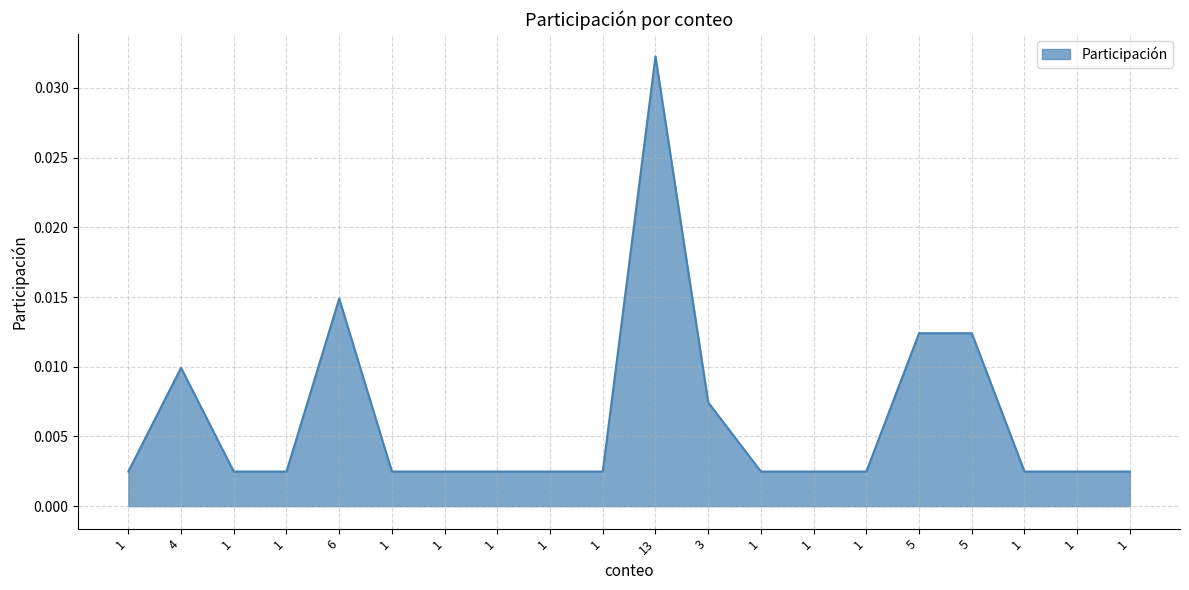

Rank the categories by value from highest to lowest.

13, 6, 5, 5, 4, 3, 1, 1, 1, 1, 1, 1, 1, 1, 1, 1, 1, 1, 1, 1